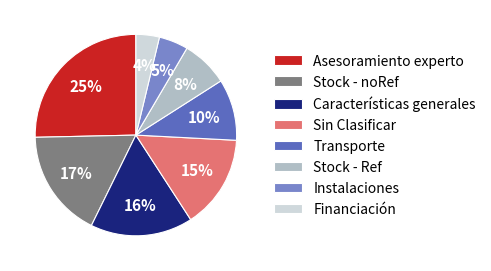

Does any single category account for the majority?

No